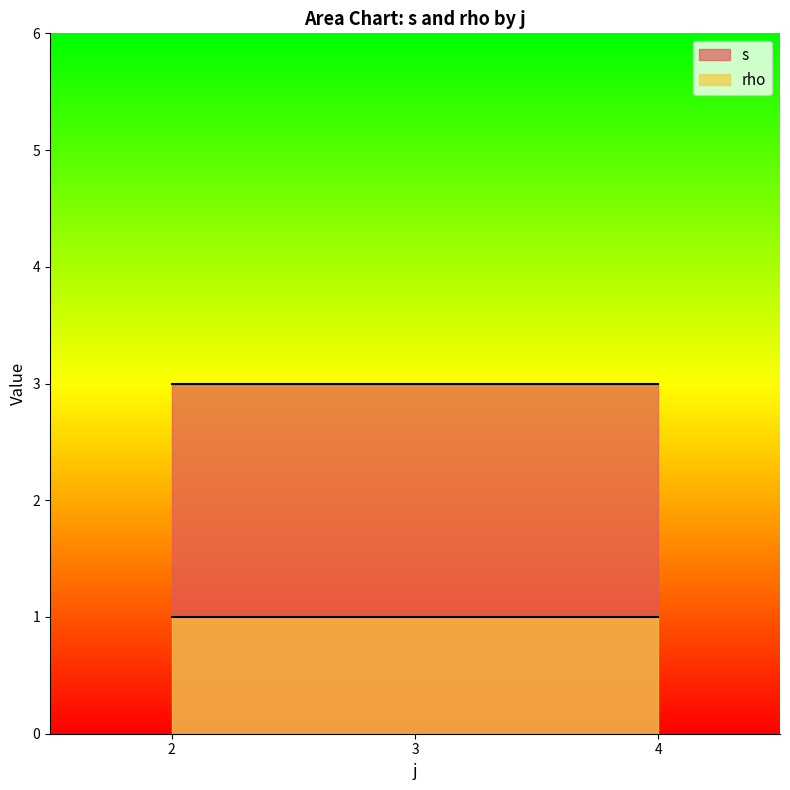

The s series shows 7 at 2. True or false?

False